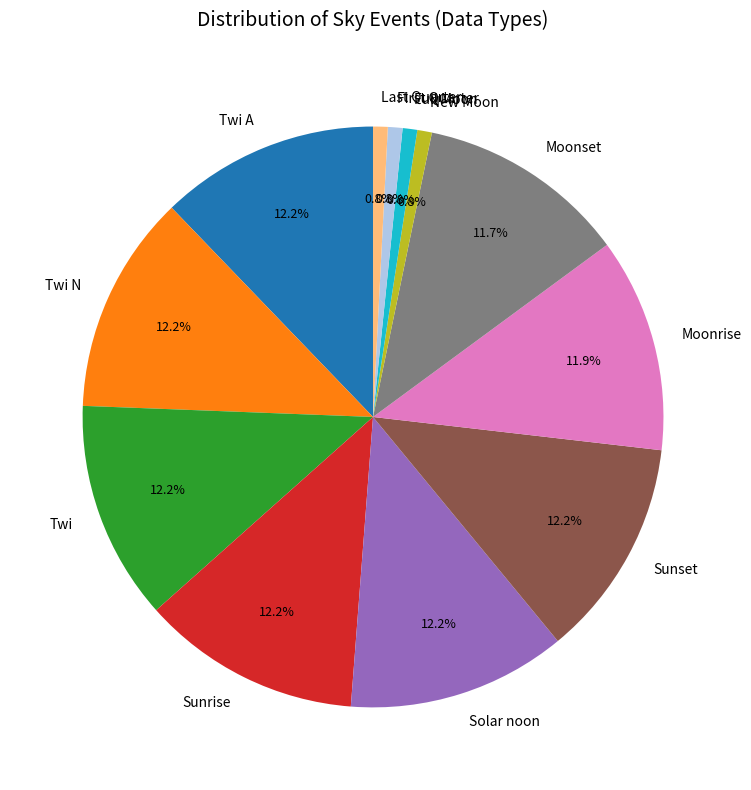

Approximately how many times larger is the value at Moonrise compared to Twi N?

1.0